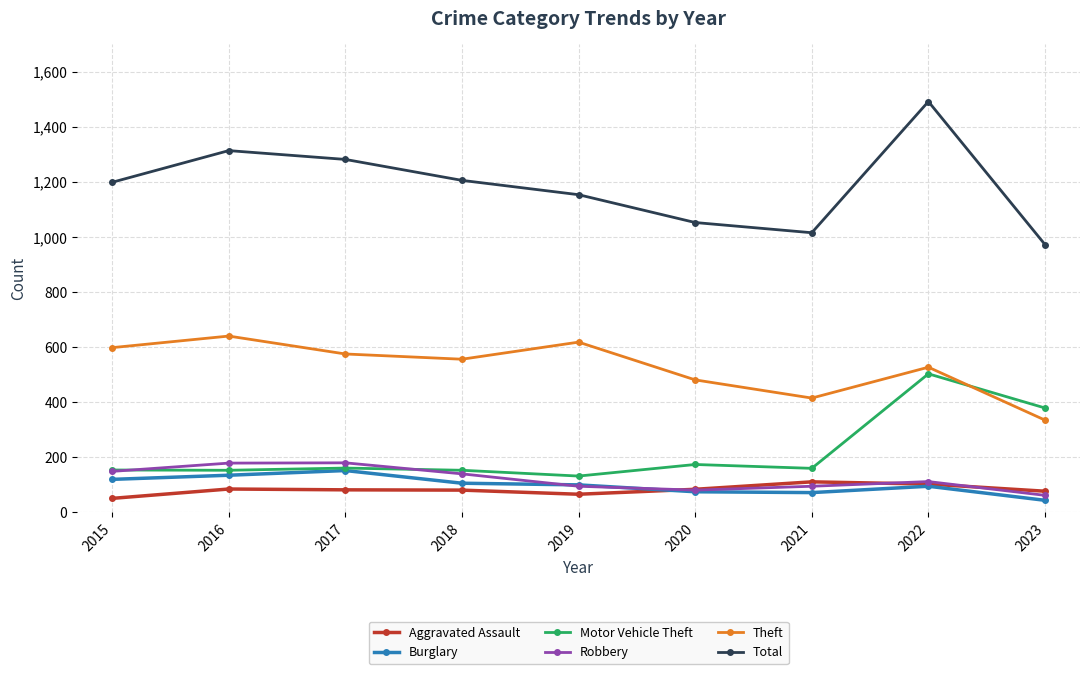

What is the smallest value displayed?

44